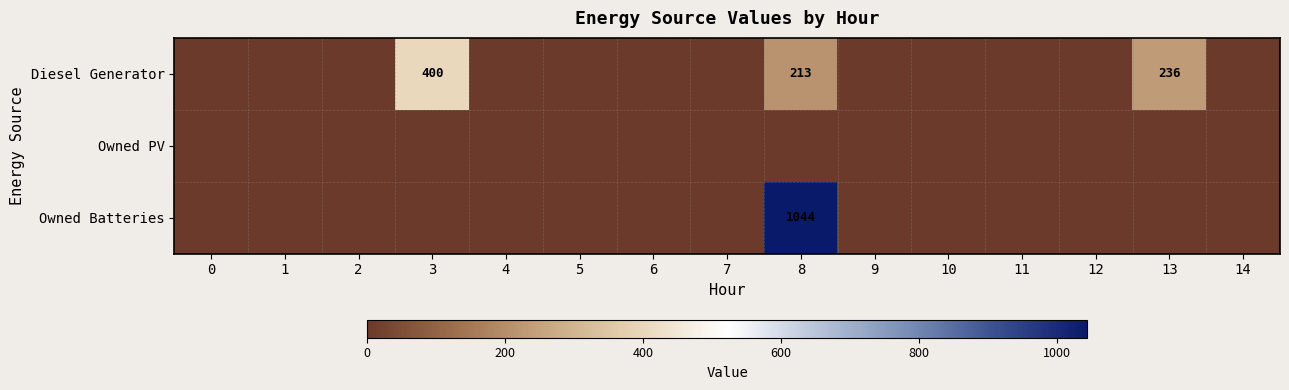

Is the value of Diesel Generator at 14 greater than the value of Owned PV at 9?

No